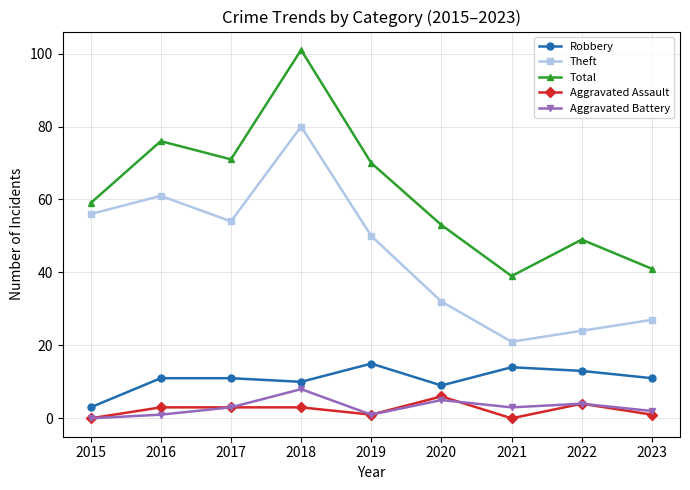

Which series has the widest spread of values?

Total